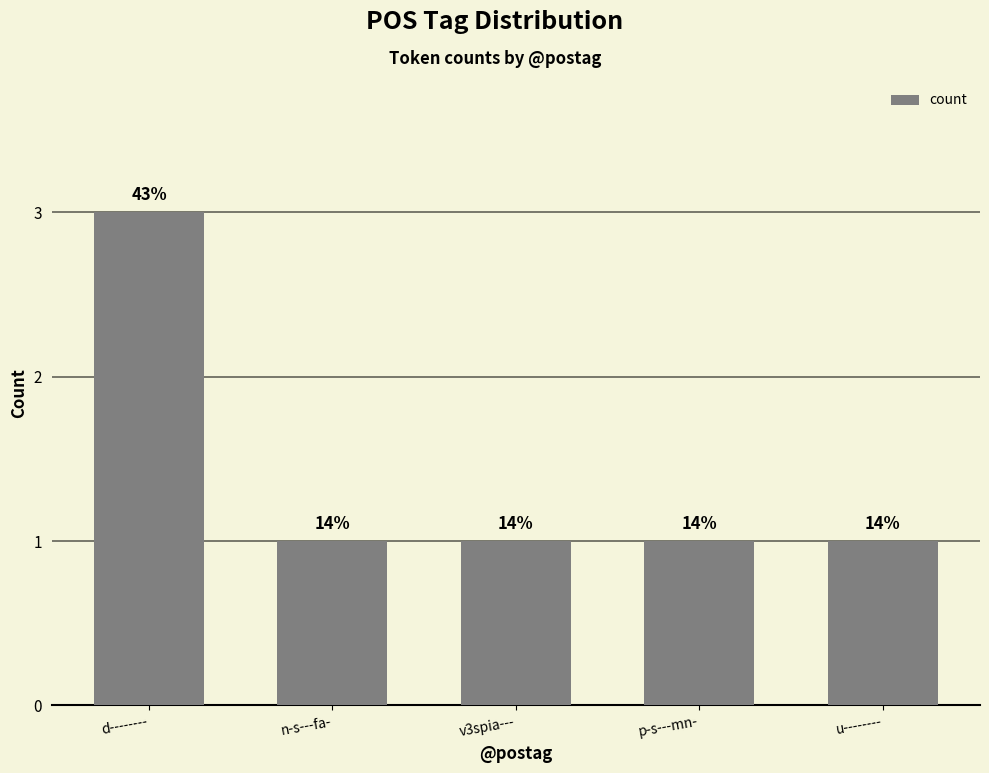

Are the bars horizontal?

No